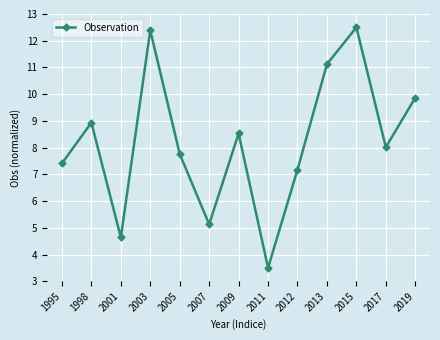

Where is the first local minimum?

2001